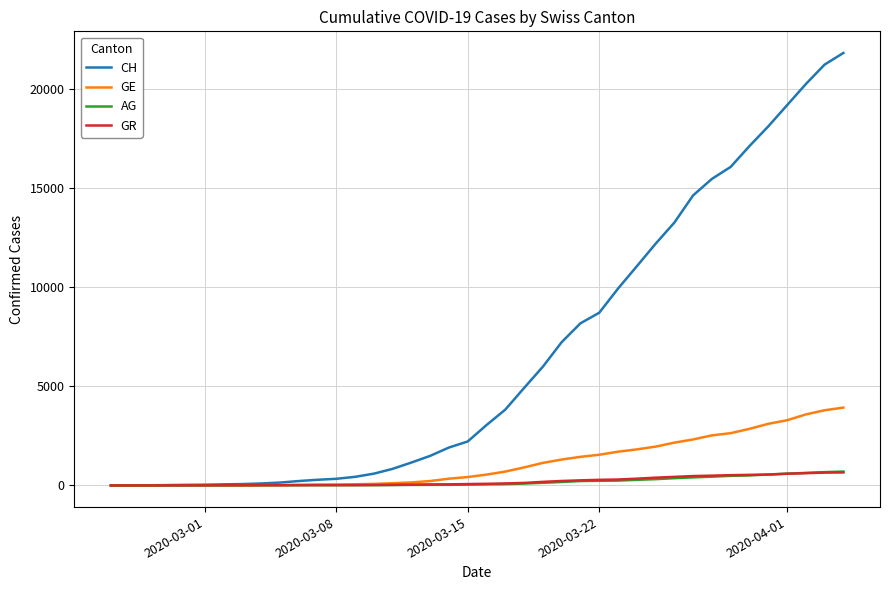

How many lines are shown in the chart?

4